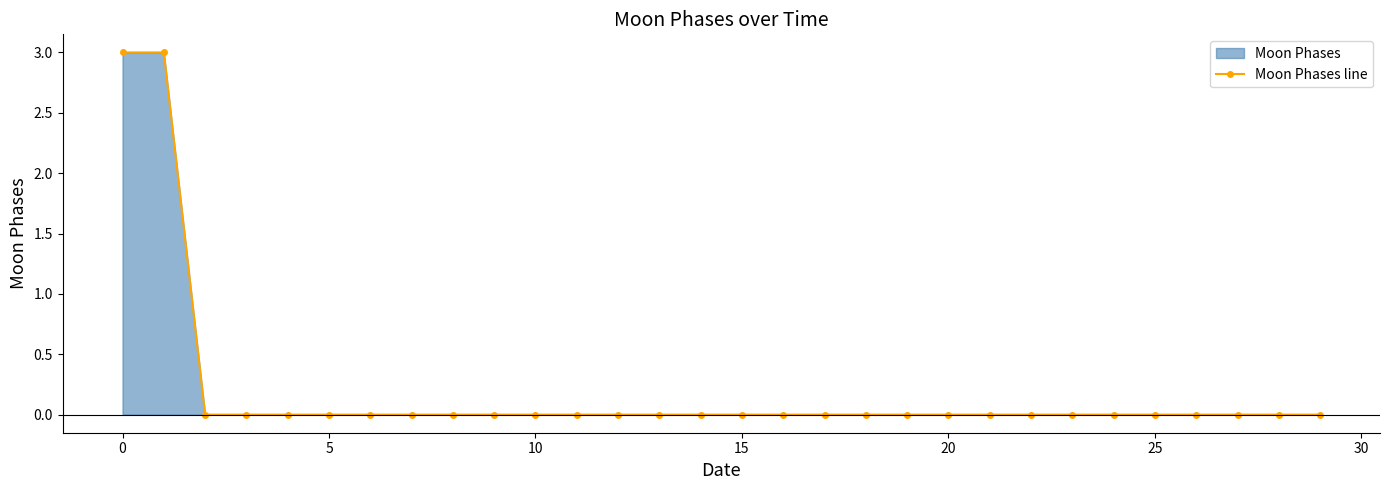

What is the sum of all values?

6